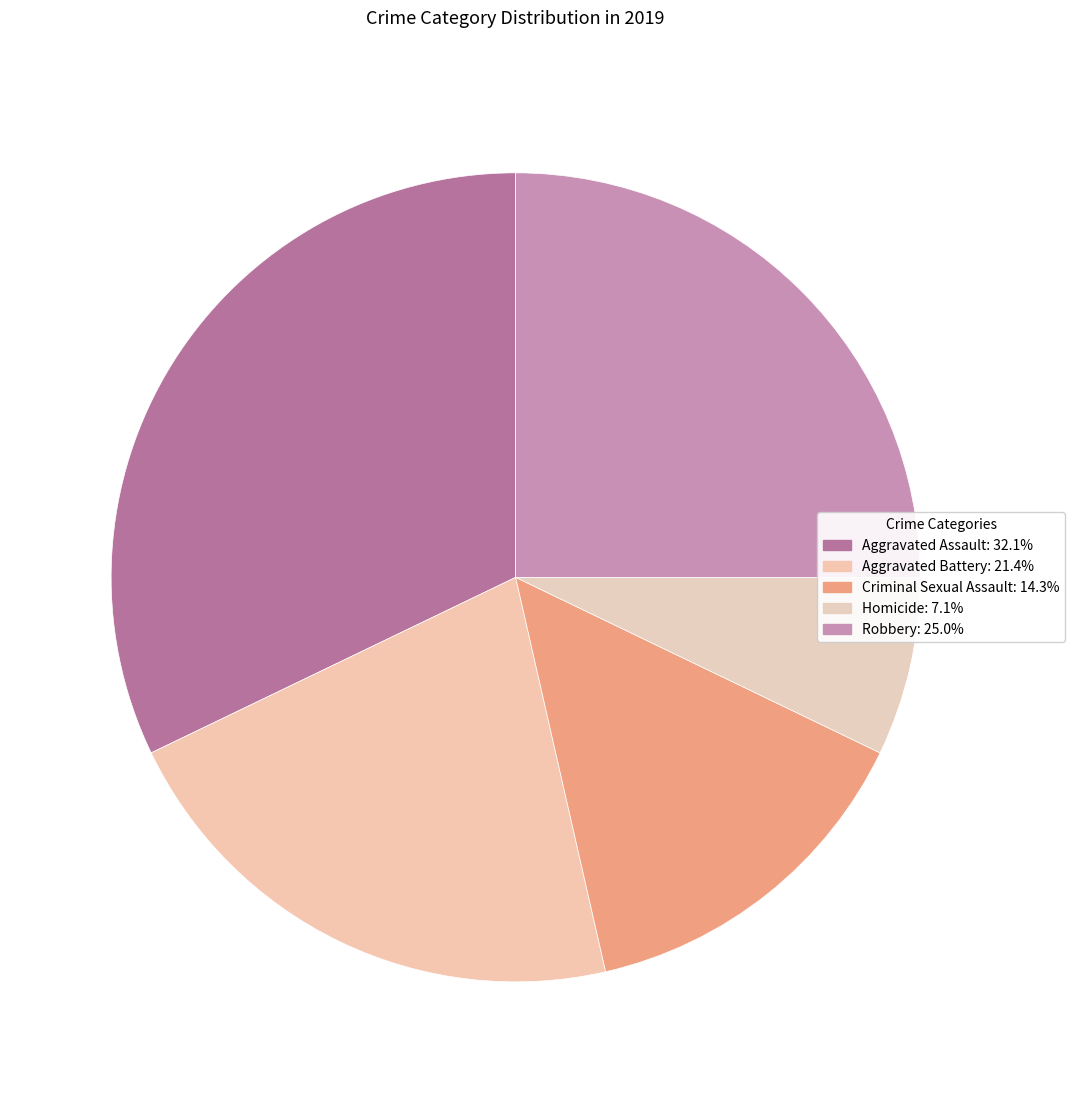

Rank the categories by value from highest to lowest.

Aggravated Assault, Robbery, Aggravated Battery, Criminal Sexual Assault, Homicide